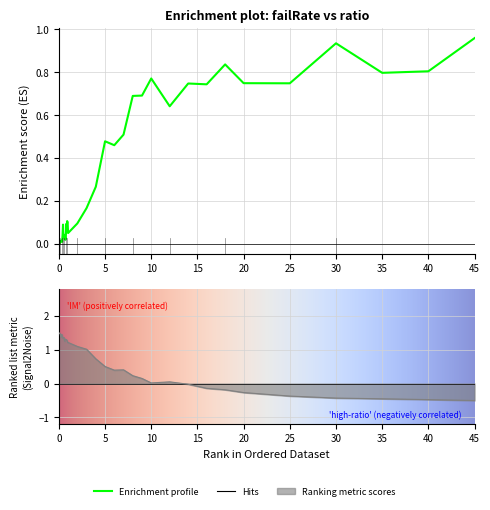

At which label is failRate closest to 0?

ratio